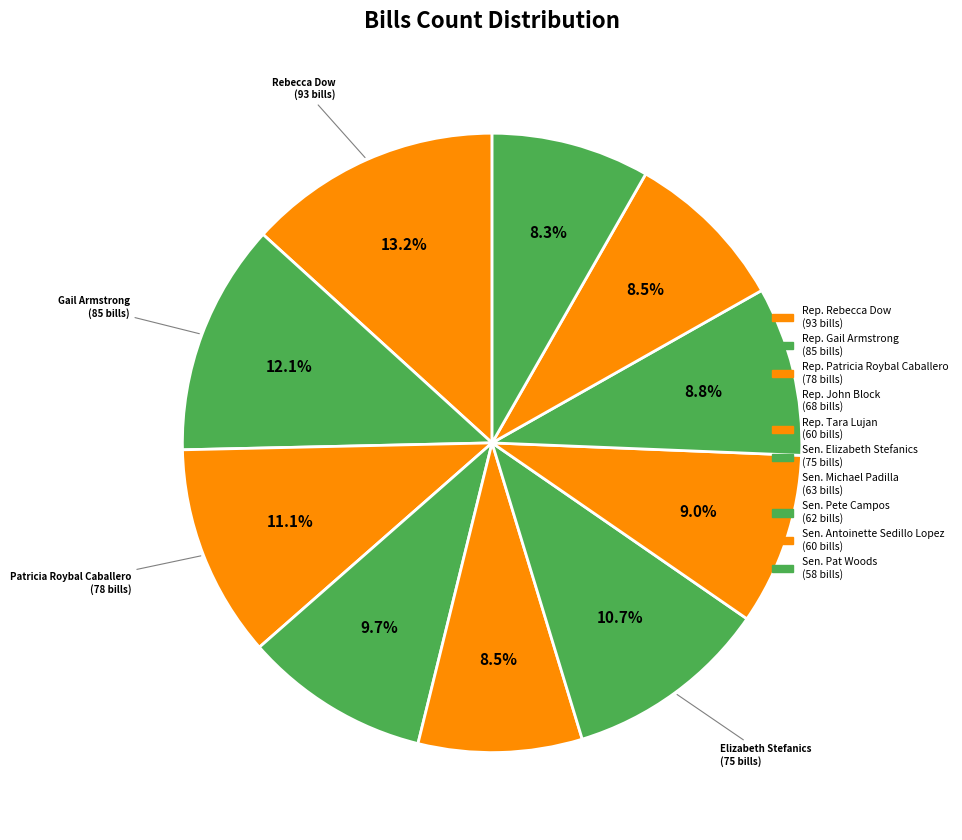

What is the change in value from Rep. John Block to Sen. Antoinette Sedillo Lopez?

-8